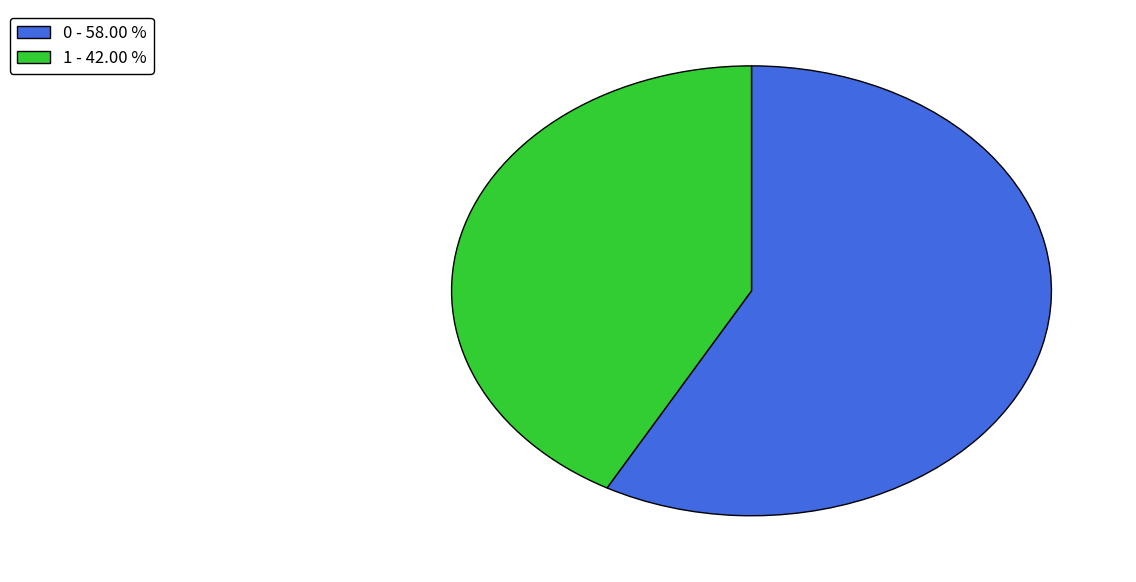

Is there a majority slice in this chart?

Yes